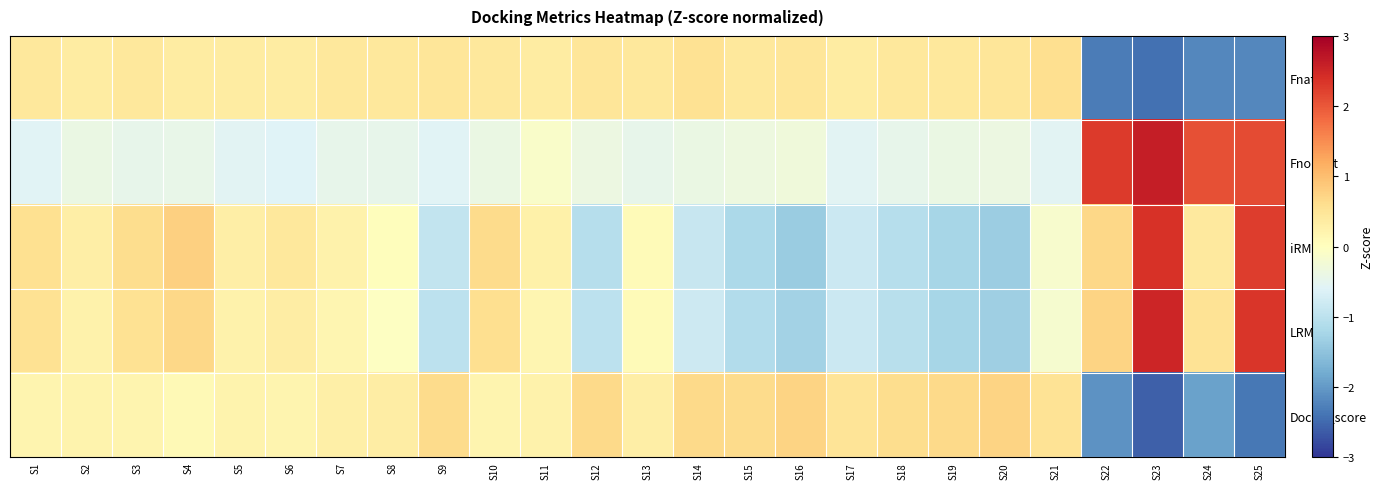

What is the difference between the highest and lowest values at S4?

1.2